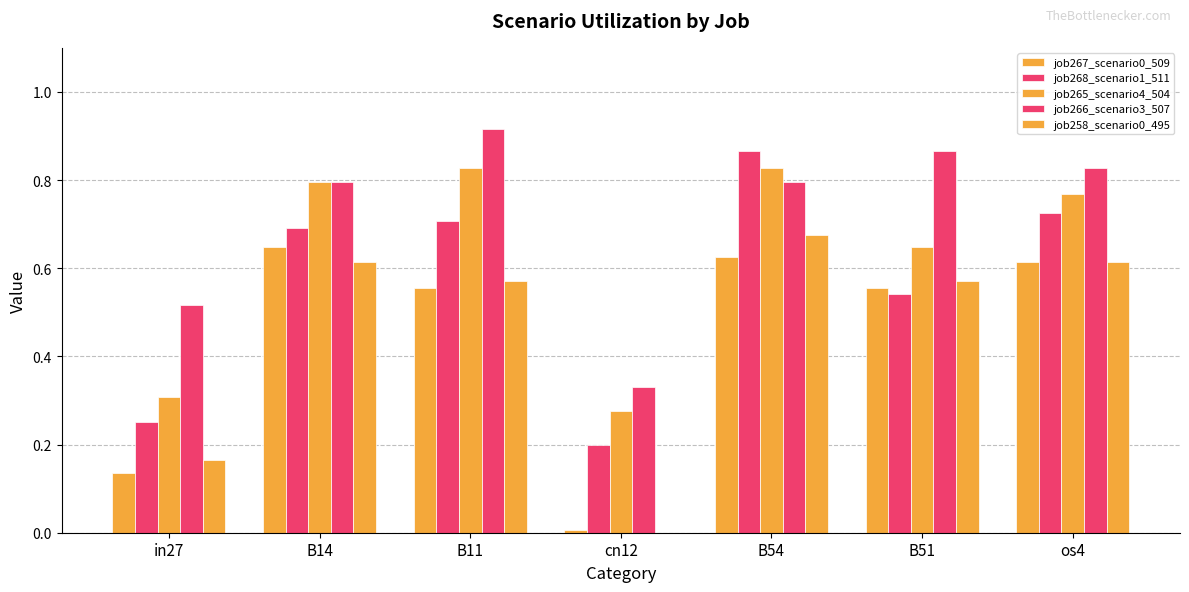

How many groups of bars are there?

7